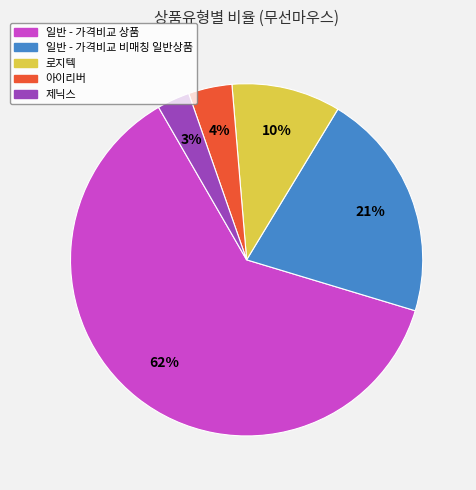

Rank the categories by value from highest to lowest.

일반 - 가격비교 상품, 일반 - 가격비교 비매칭 일반상품, 로지텍, 아이리버, 제닉스